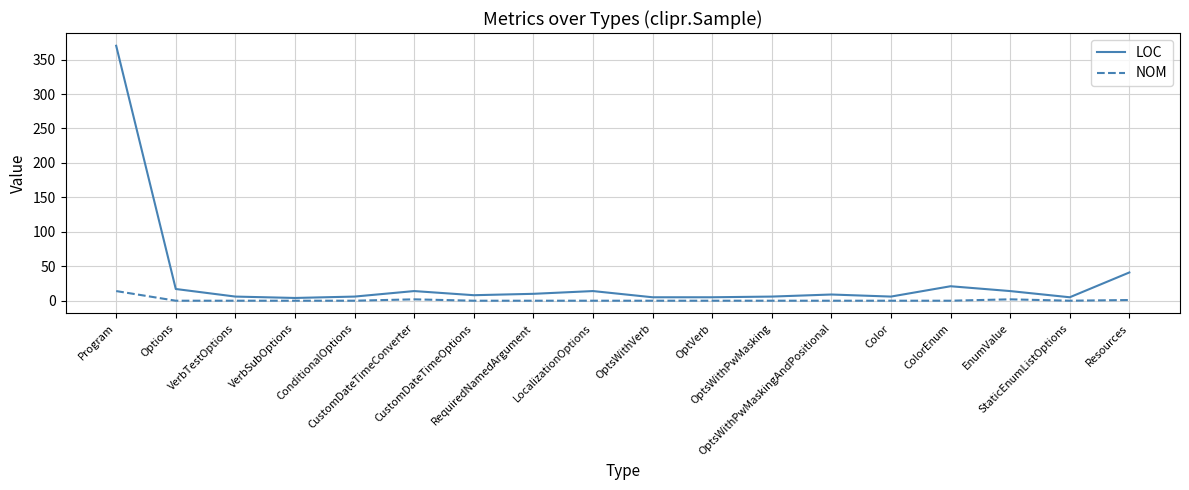

True or false: NOM and LOC intersect in this chart.

False